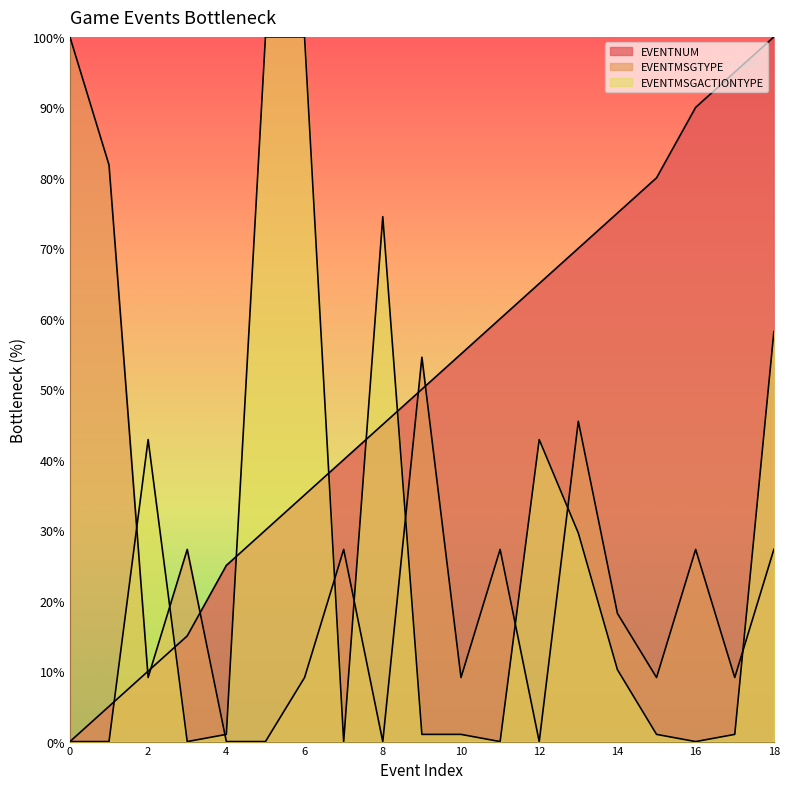

At which label does EVENTNUM reach its peak?

18